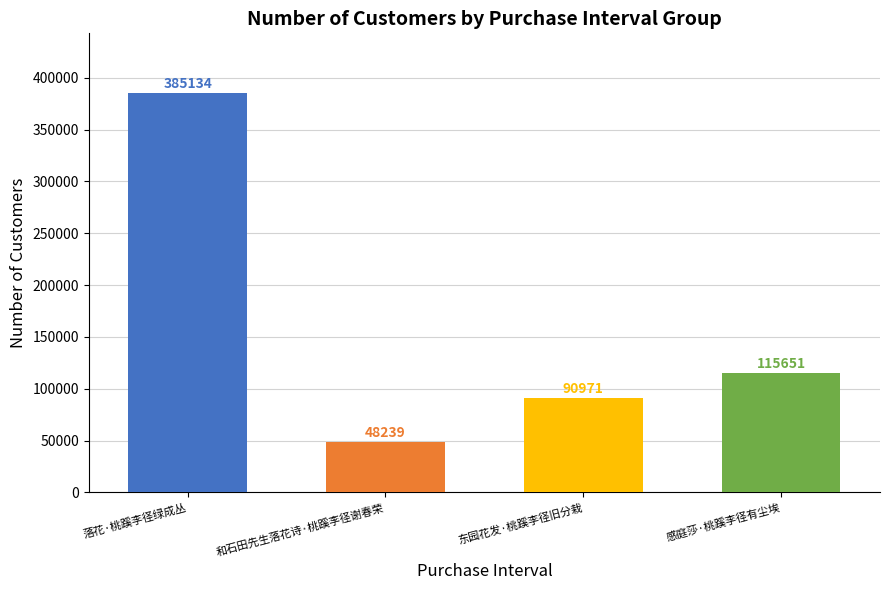

Reading left to right, extract all data points from this chart.

落花·桃蹊李径绿成丛=385134	和石田先生落花诗·桃蹊李径谢春荣=48239	东园花发·桃蹊李径旧分栽=90971	感庭莎·桃蹊李径有尘埃=115651